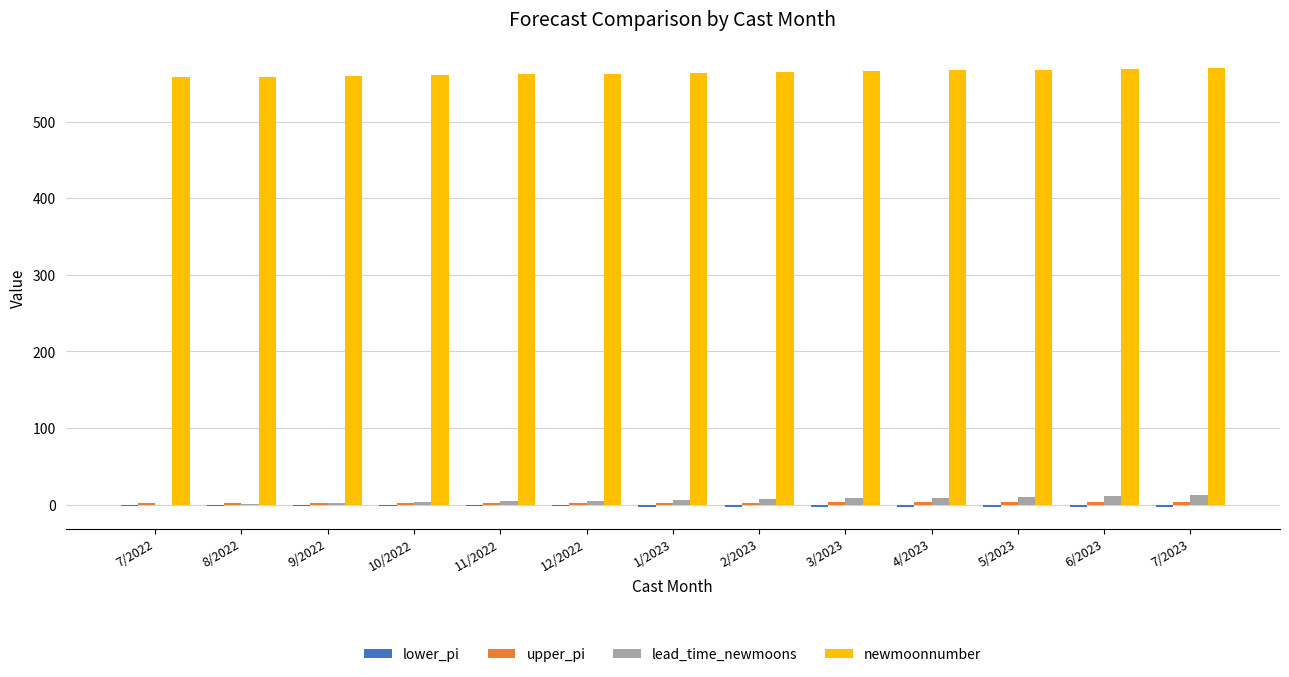

What is the greatest value displayed?

570.0